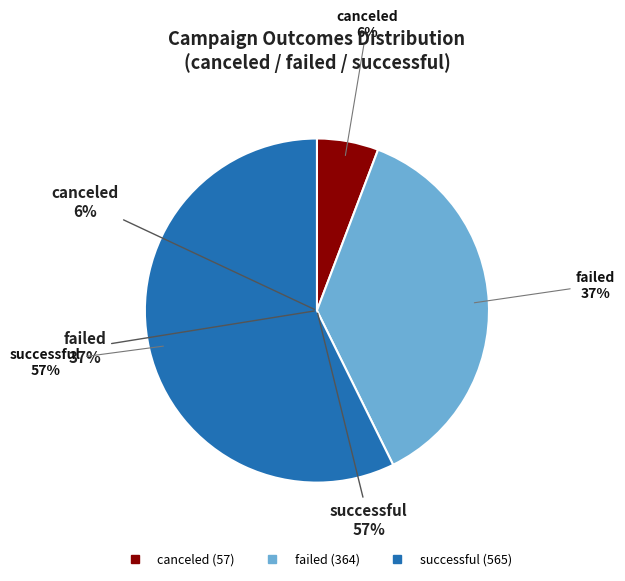

Which category has the biggest portion of the pie?

successful